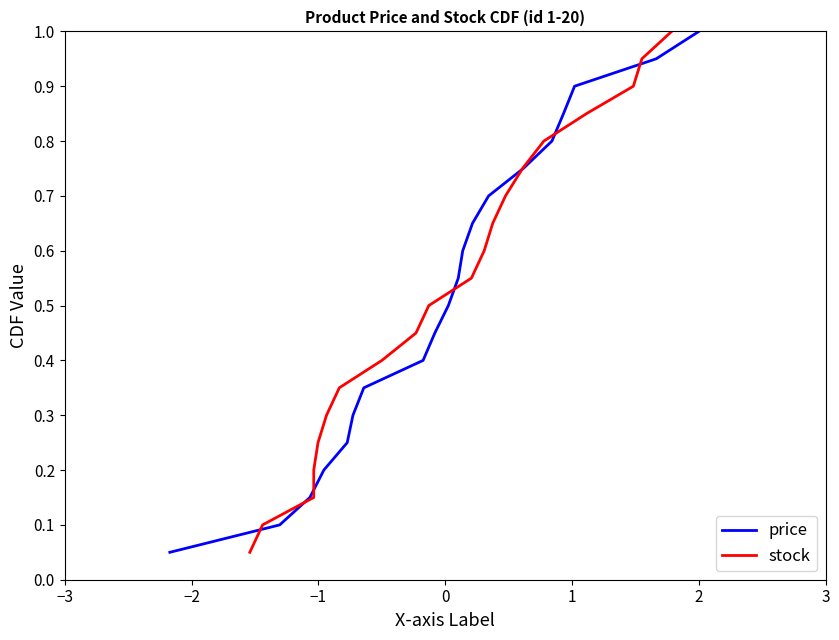

How many distinct data groups are displayed?

2